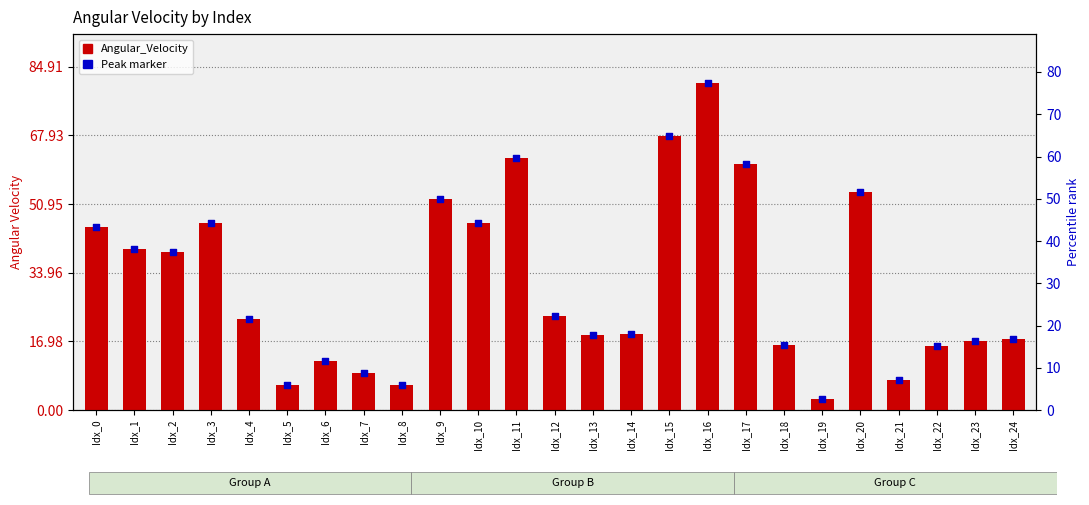

Which series has the widest spread of Y values?

Angular_Velocity